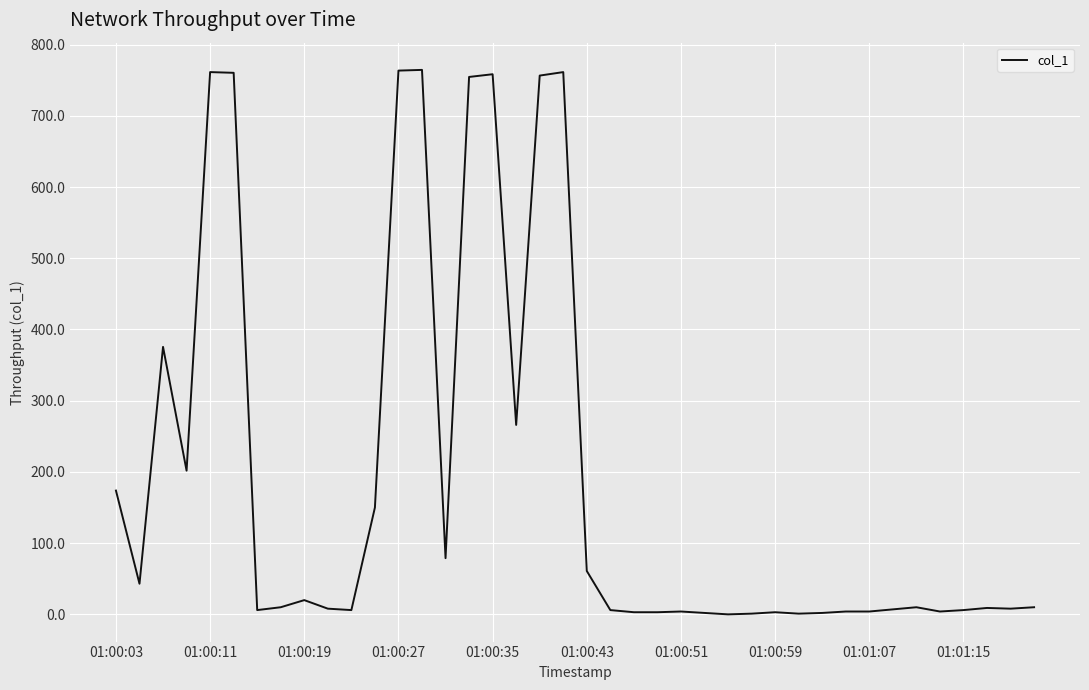

What is the greatest value displayed?

764.5